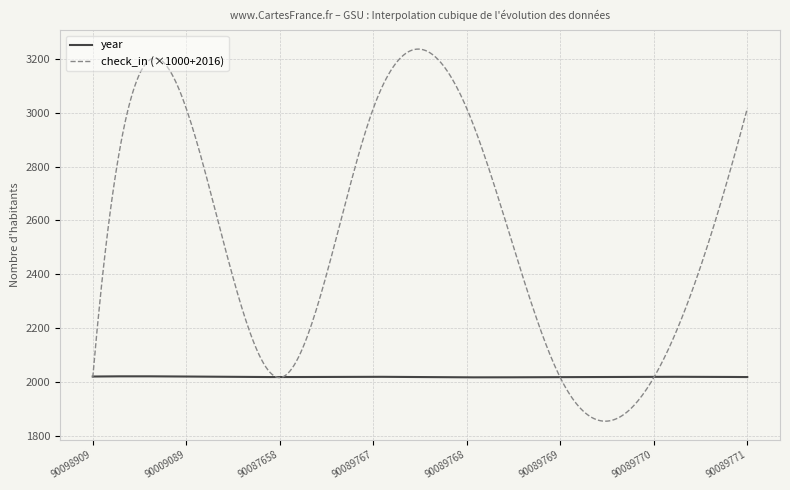

How many categories are shown in the chart?

300